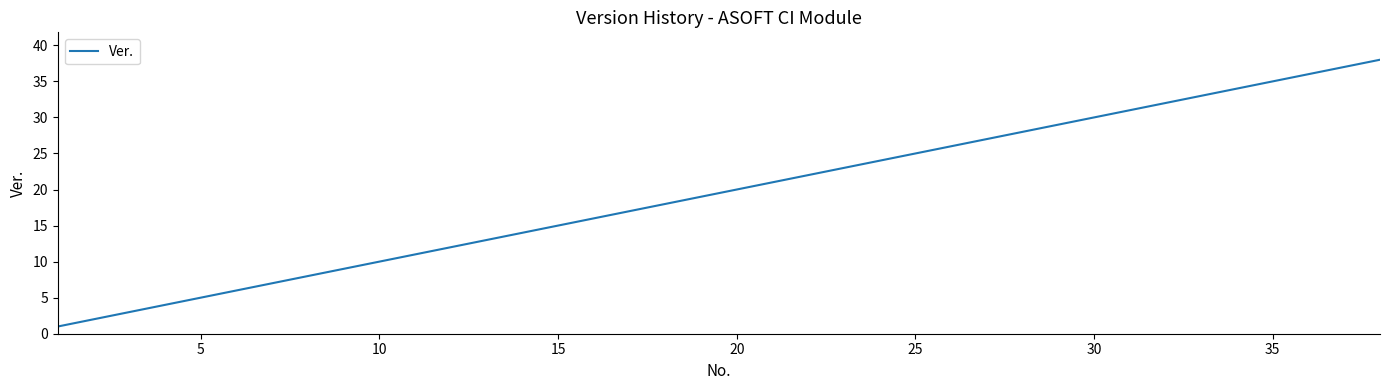

What is the difference between the maximum and minimum values?

37